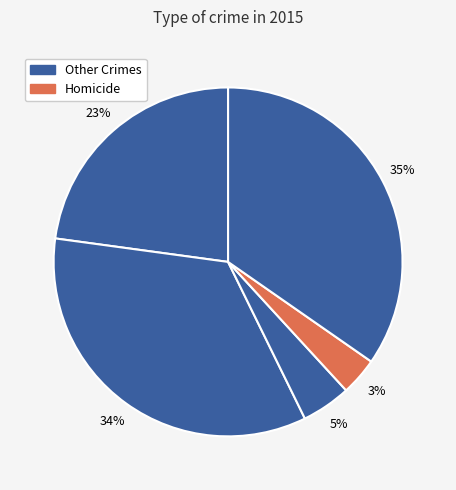

Count the number of slices in the pie.

5